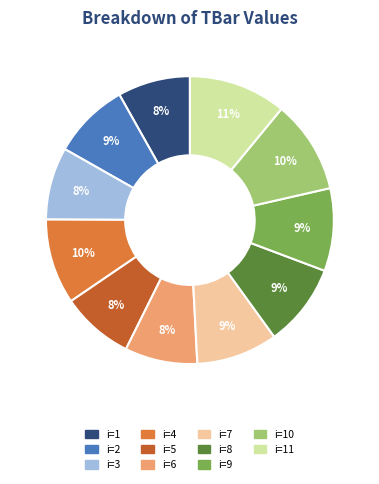

Is there any slice that represents more than half of the pie?

No